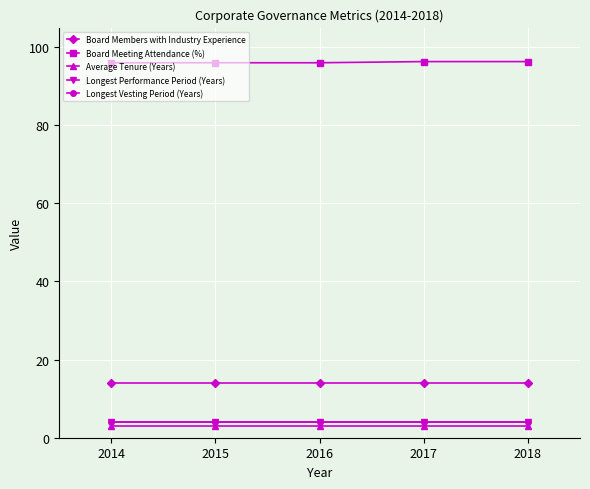

How many lines are shown in the chart?

5